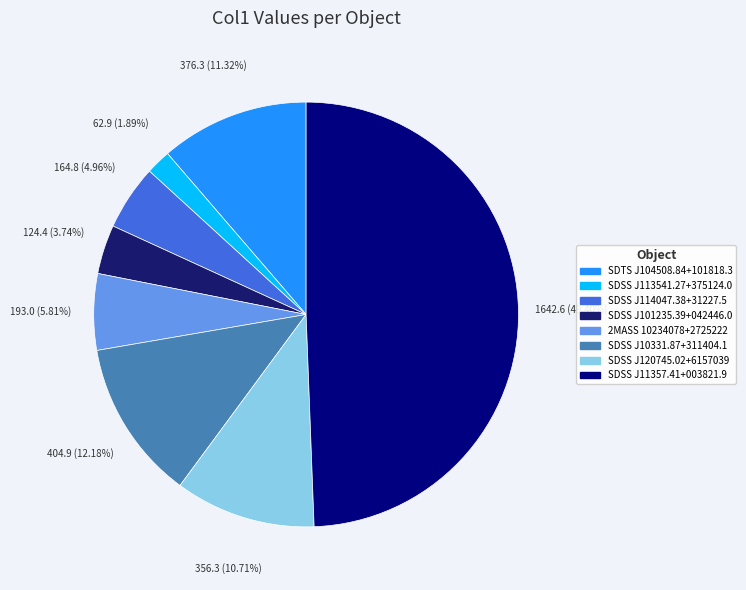

To the nearest percent, what is the difference between the largest and smallest slice percentages?

48%